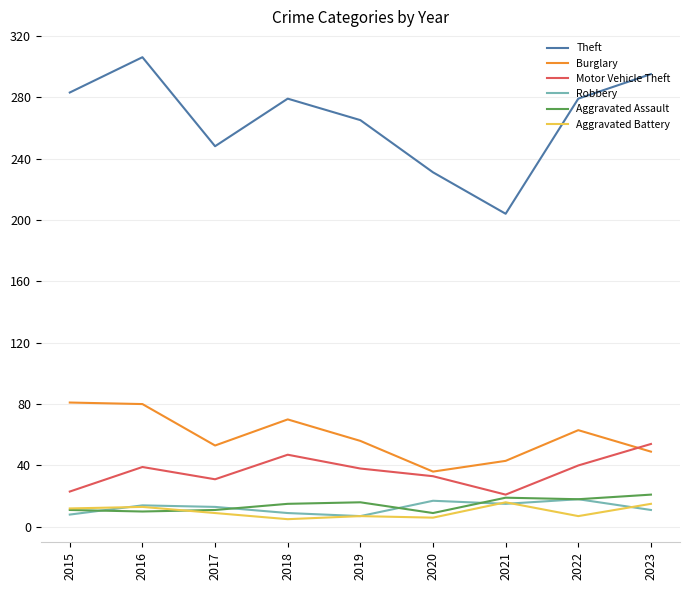

How many lines are shown in the chart?

6